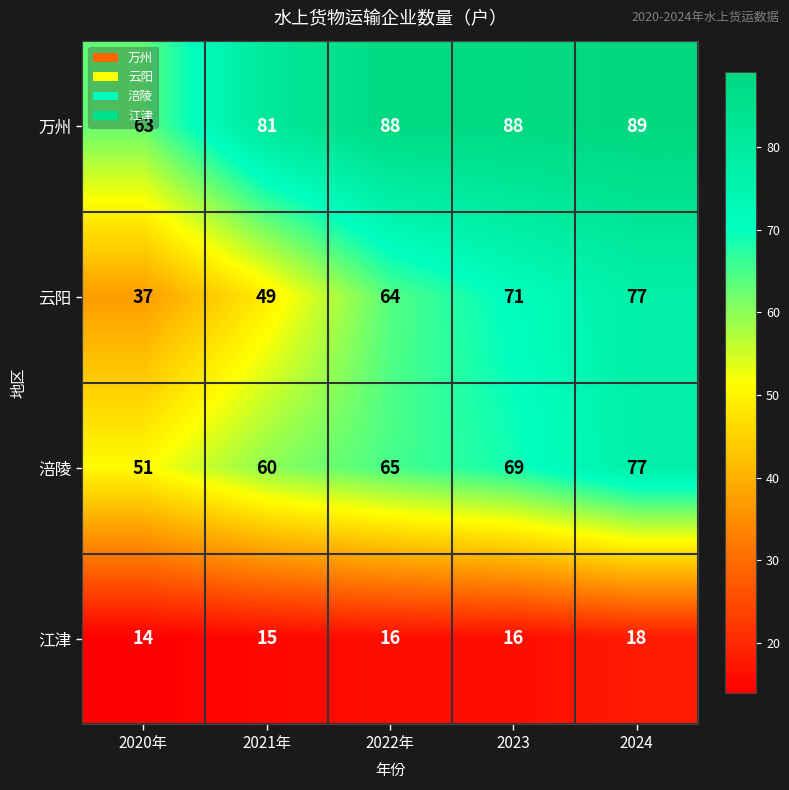

How many values in the 江津 series are below 16?

2